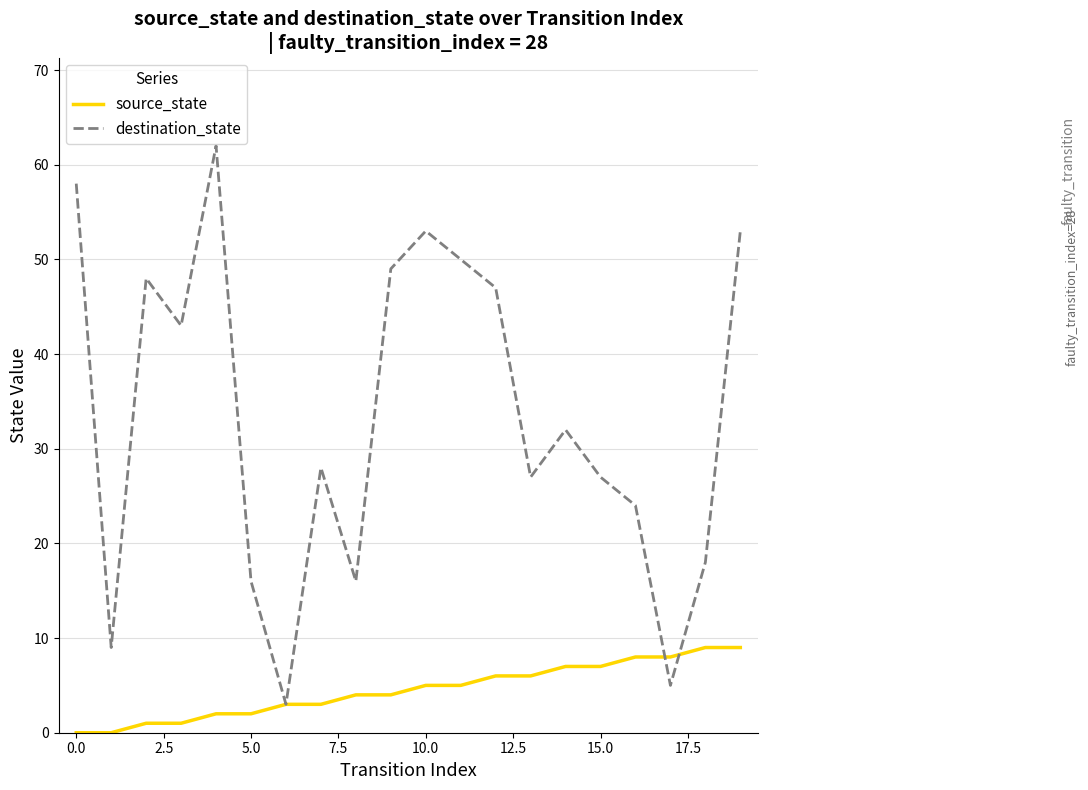

What is the greatest value displayed?

62